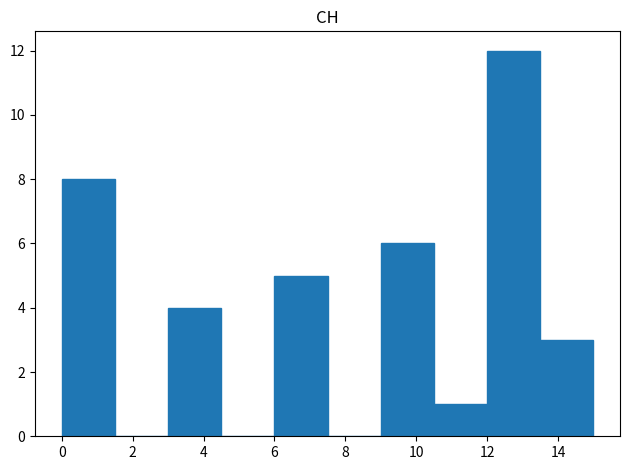

Reading left to right, transcribe this chart: for each bar, give the range it covers on the x-axis and its height. Neither the bar edges nor the heights are printed on the chart, so give them approximately, as read against the axes.

0.0 to 1.5: 8
1.5 to 3.0: 0
3.0 to 4.5: 4
4.5 to 6.0: 0
6.0 to 7.5: 5
7.5 to 9.0: 0
9.0 to 10.5: 6
10.5 to 12.0: 1
12.0 to 13.5: 12
13.5 to 15.0: 3